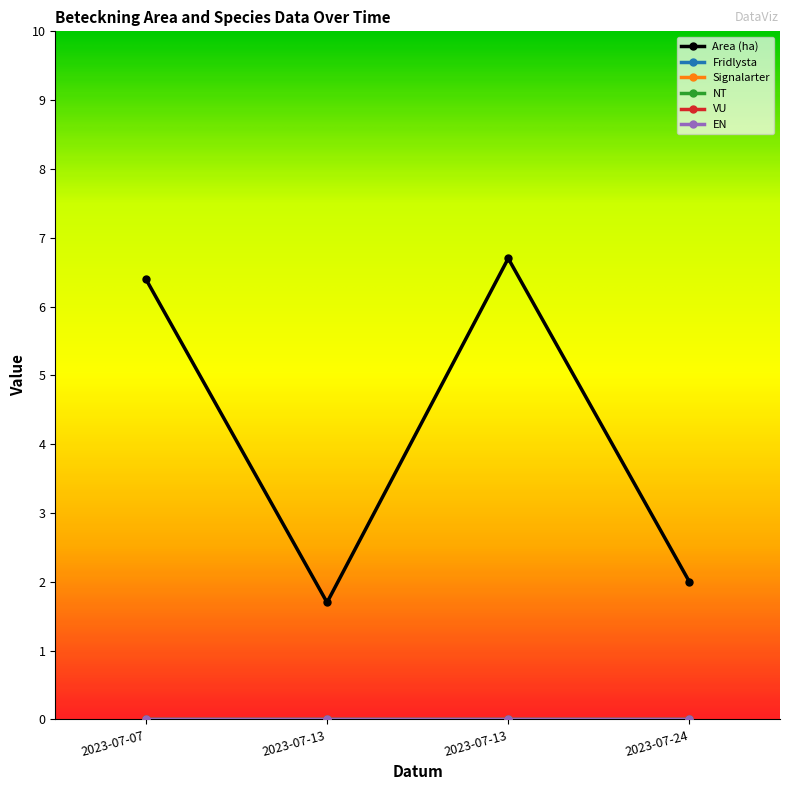

Where does the Area (ha) series first go above 6?

2023-07-07